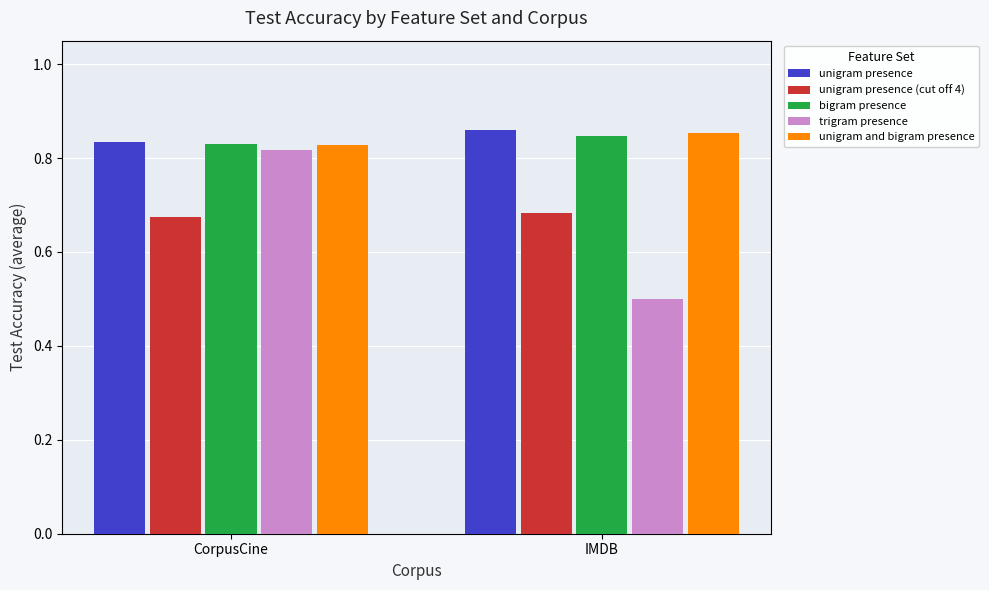

What position from the left is CorpusCine?

1